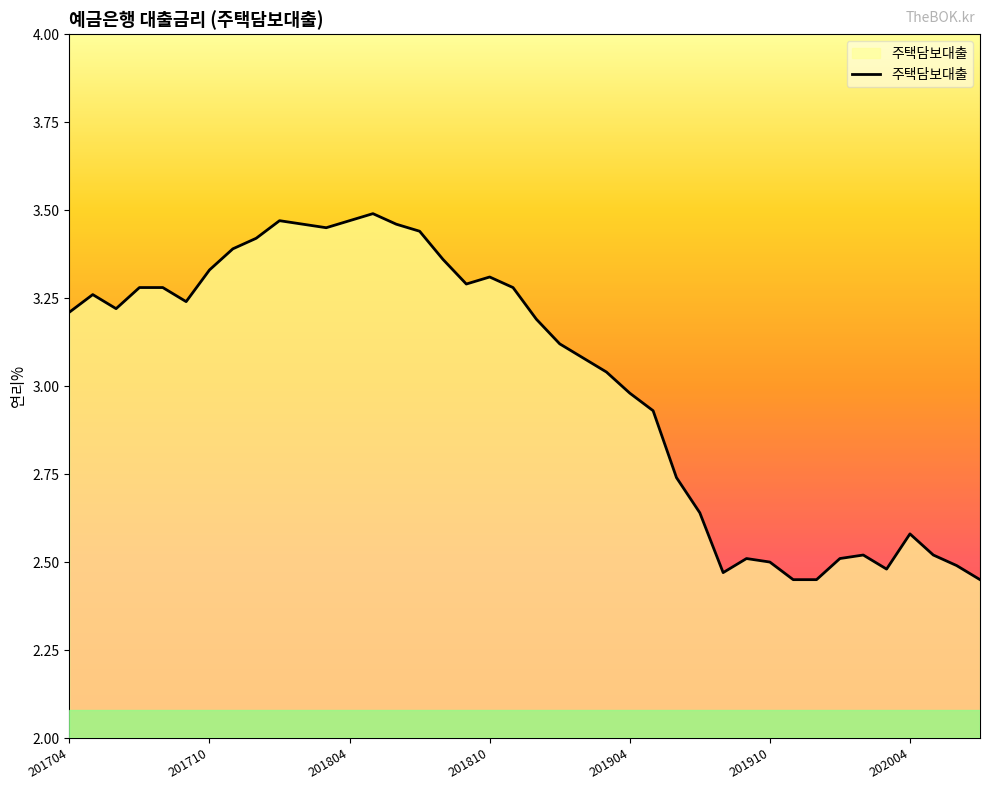

What is the average value?

3.0